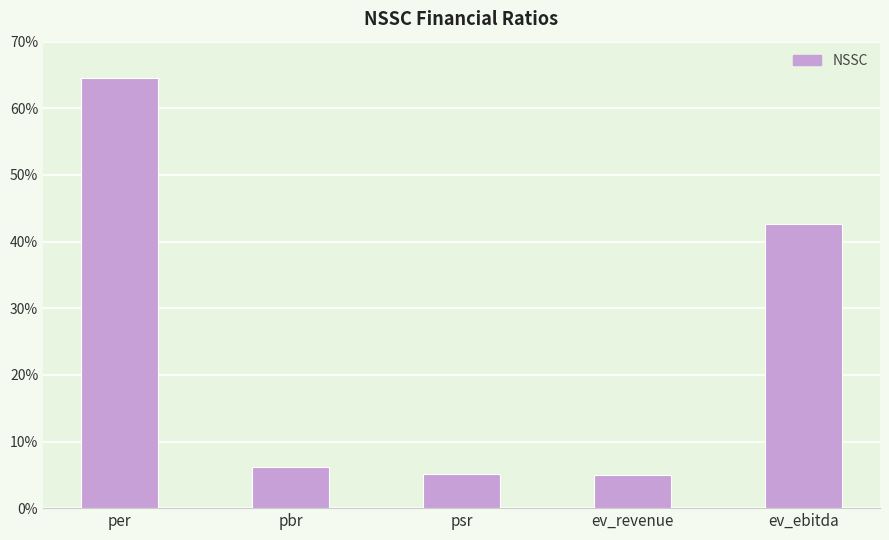

What value does the data have at pbr?

6.2